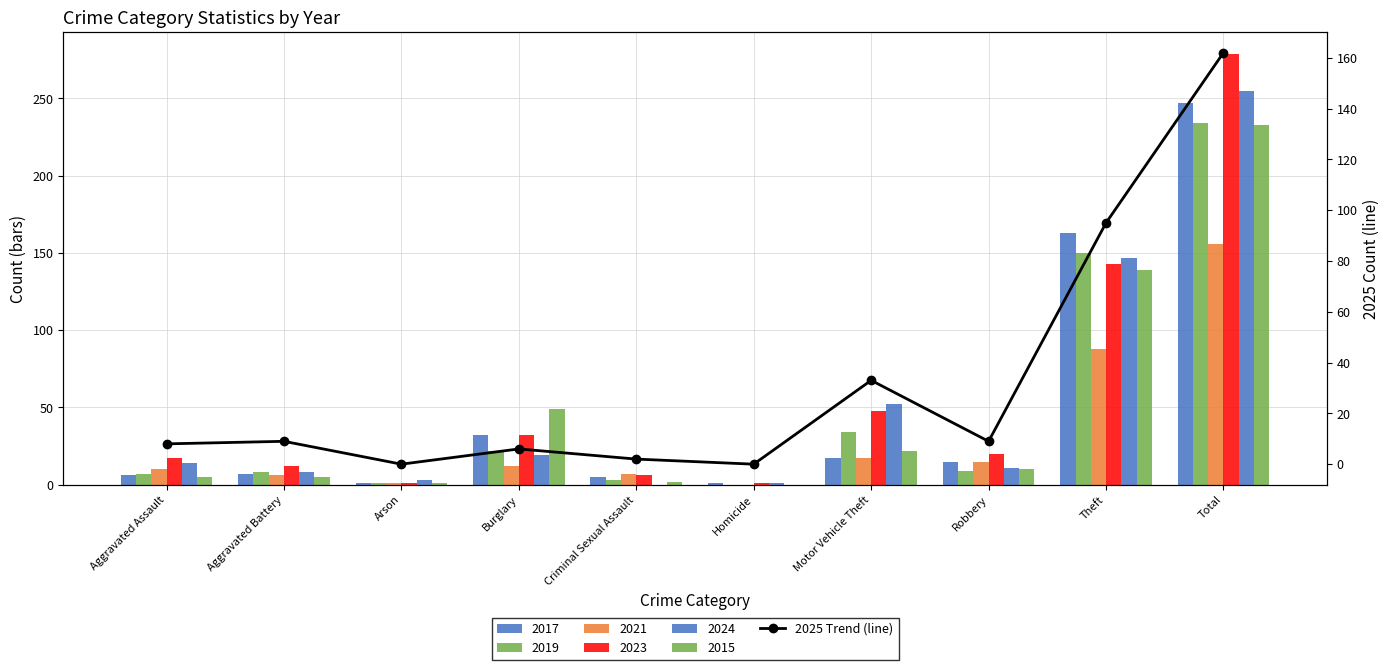

Which has a higher value, Robbery or Arson?

Robbery